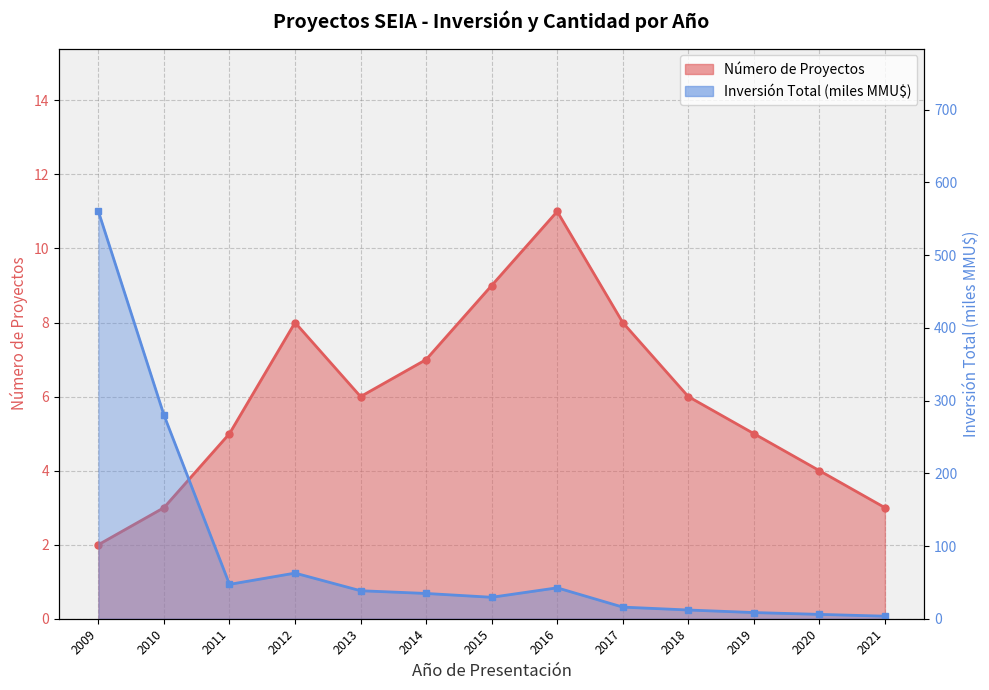

Between 2009 and 2012, which series saw the biggest shift?

Inversión Total (MMU$)